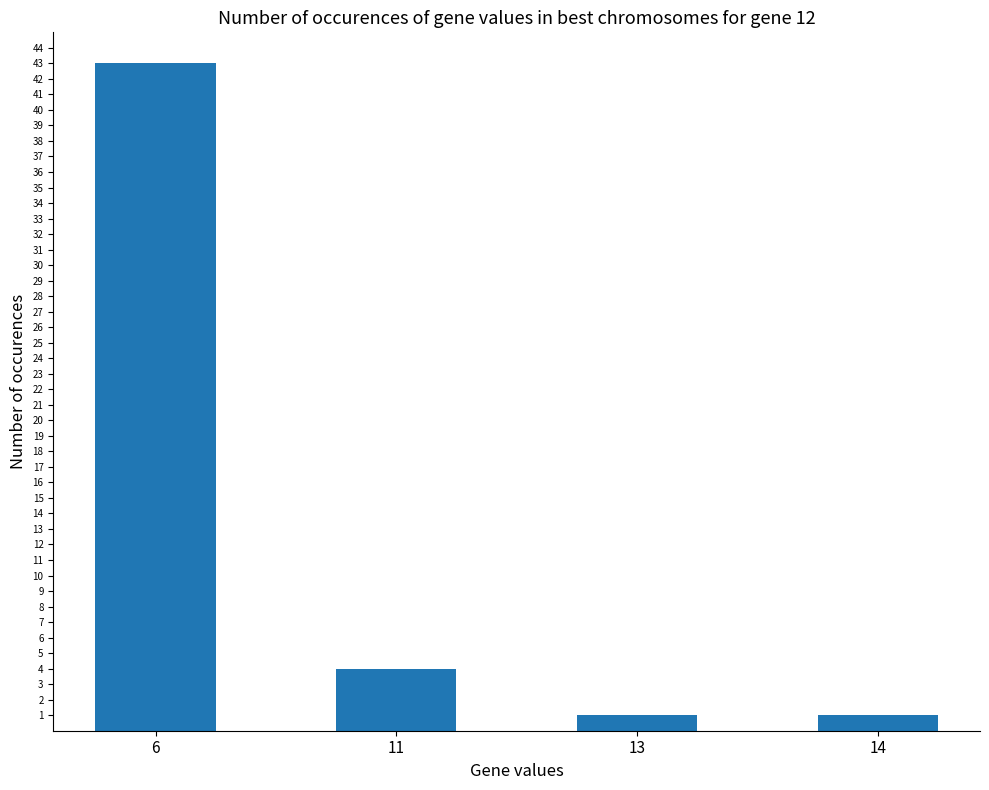

Are the bars grouped side by side (vs. stacked)?

No